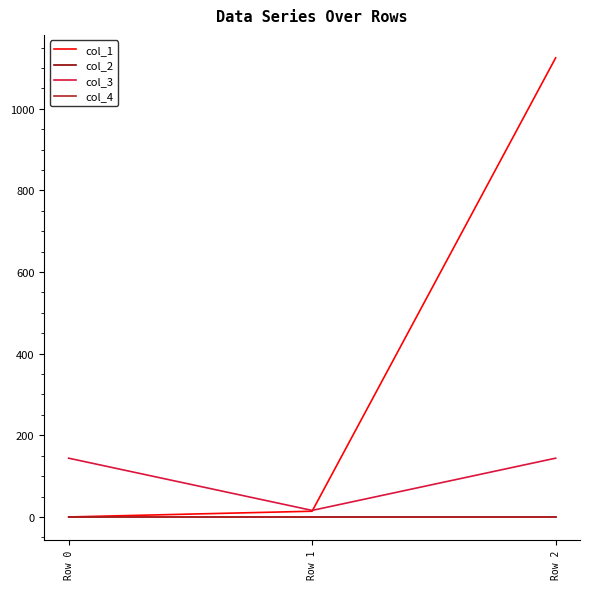

Reading left to right, extract all data points from this chart.

col_1: Row 0=0.0	Row 1=14.0	Row 2=1124.8
col_2: Row 0=0.0	Row 1=0.0	Row 2=0.0
col_3: Row 0=144.0	Row 1=16.0	Row 2=144.0
col_4: Row 0=0.0	Row 1=0.0	Row 2=0.0